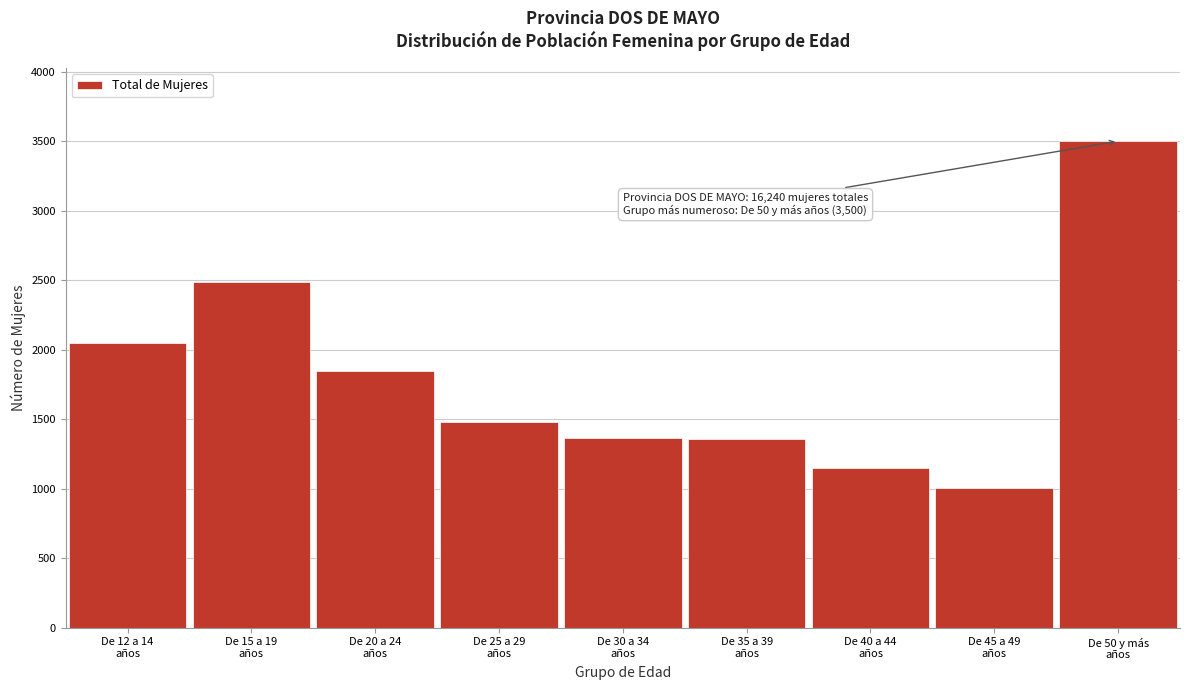

What is the smallest value displayed?

1007